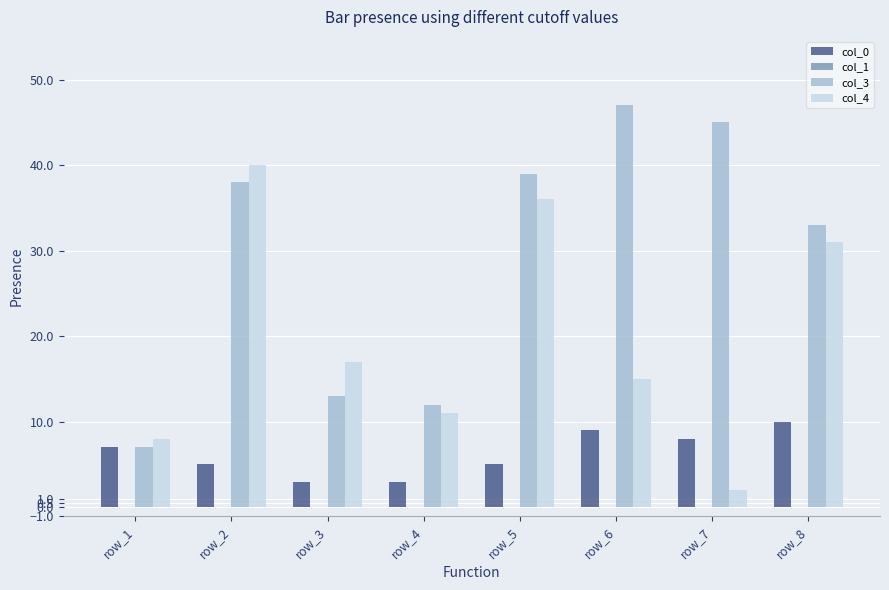

What is the maximum value for col_4?

40